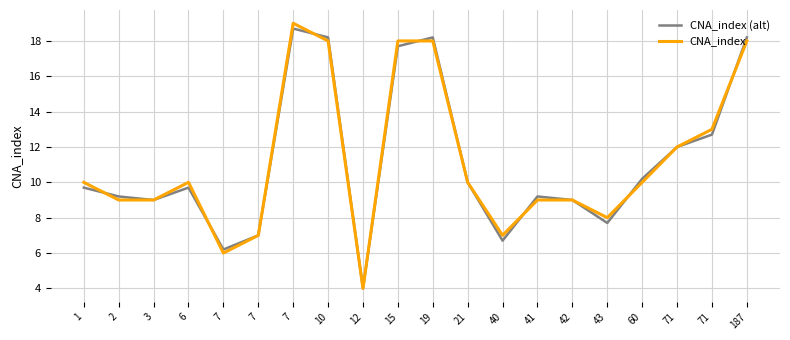

What value does the CNA_index (alt) series have at 7?

18.7